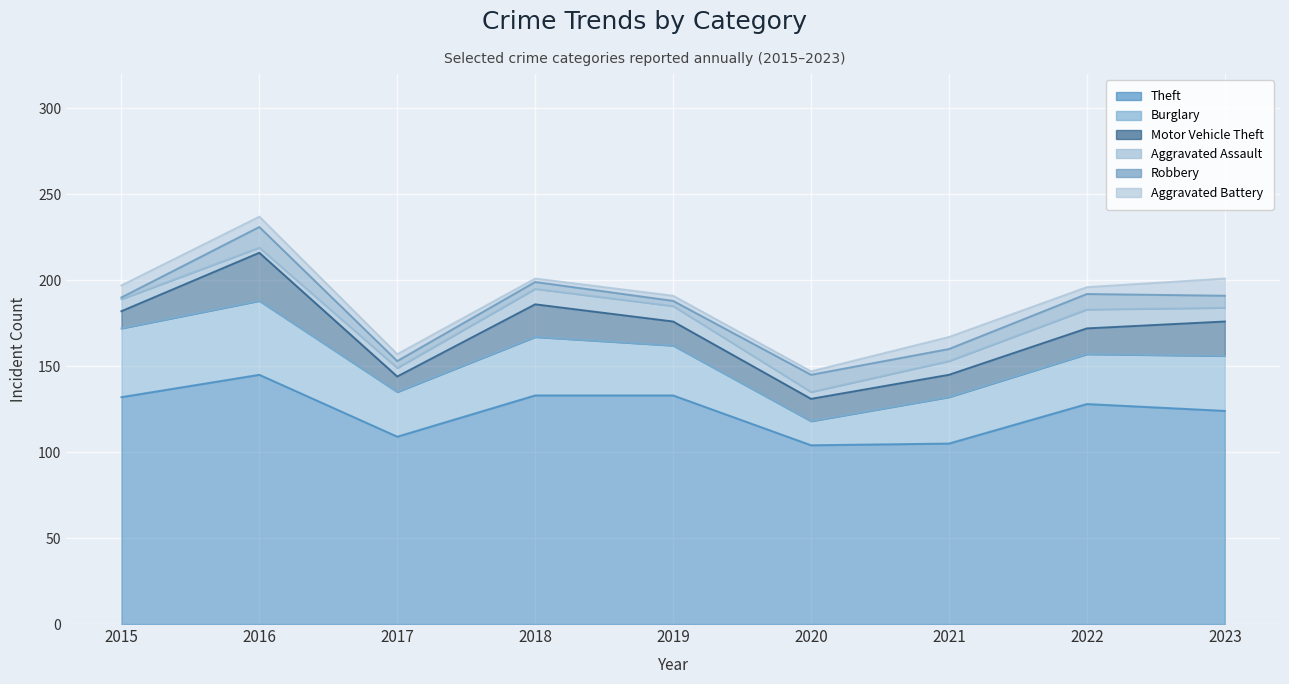

List the series in order of their peak value, highest first.

Theft, Burglary, Motor Vehicle Theft, Robbery, Aggravated Assault, Aggravated Battery